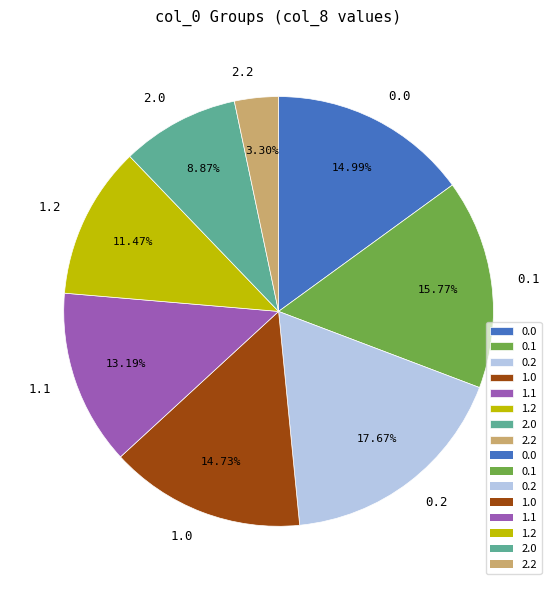

Approximately how many times larger is the value at 2.2 compared to 2.0?

0.4